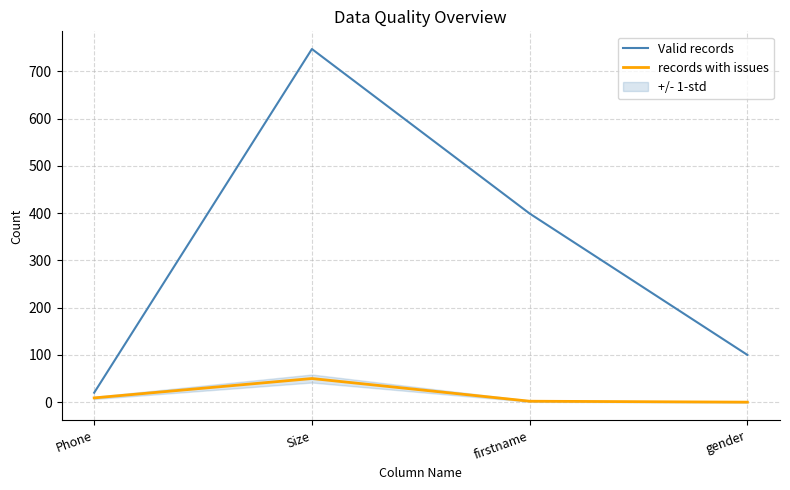

What is the sum of the Valid records values at Phone and firstname?

419